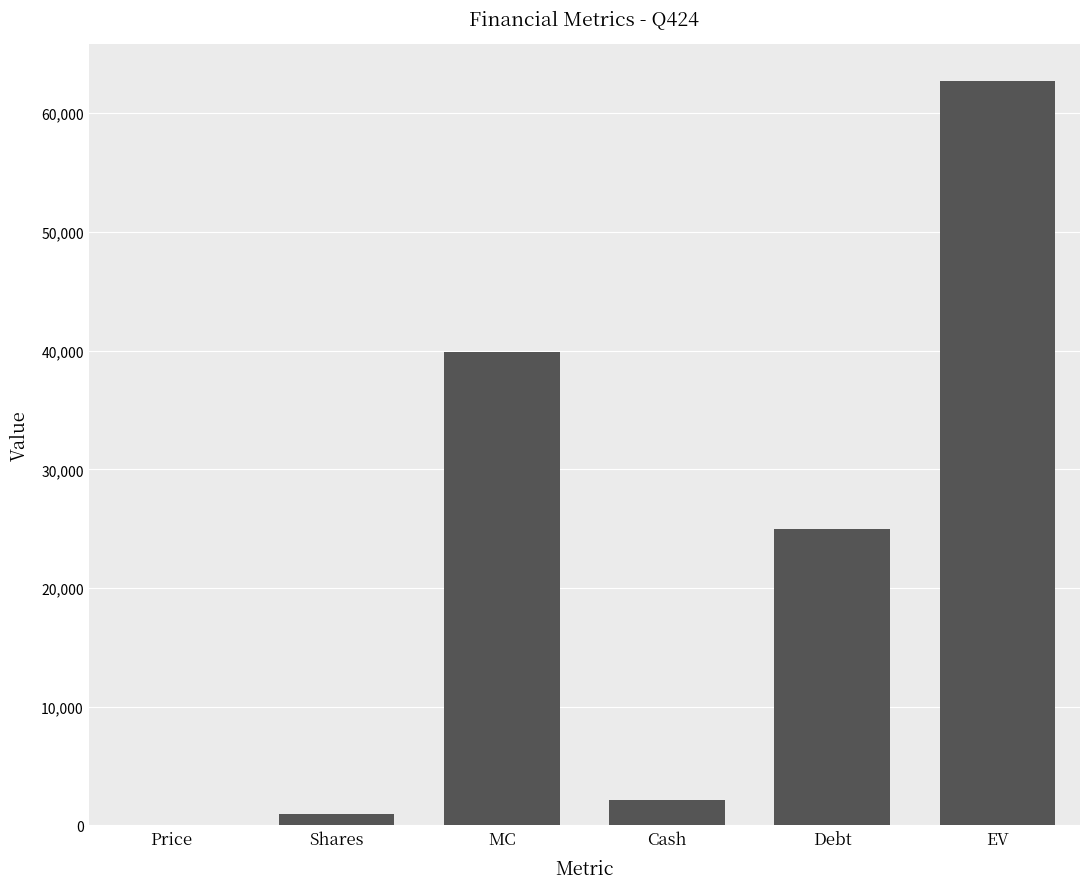

Which has a higher value, EV or Cash?

EV